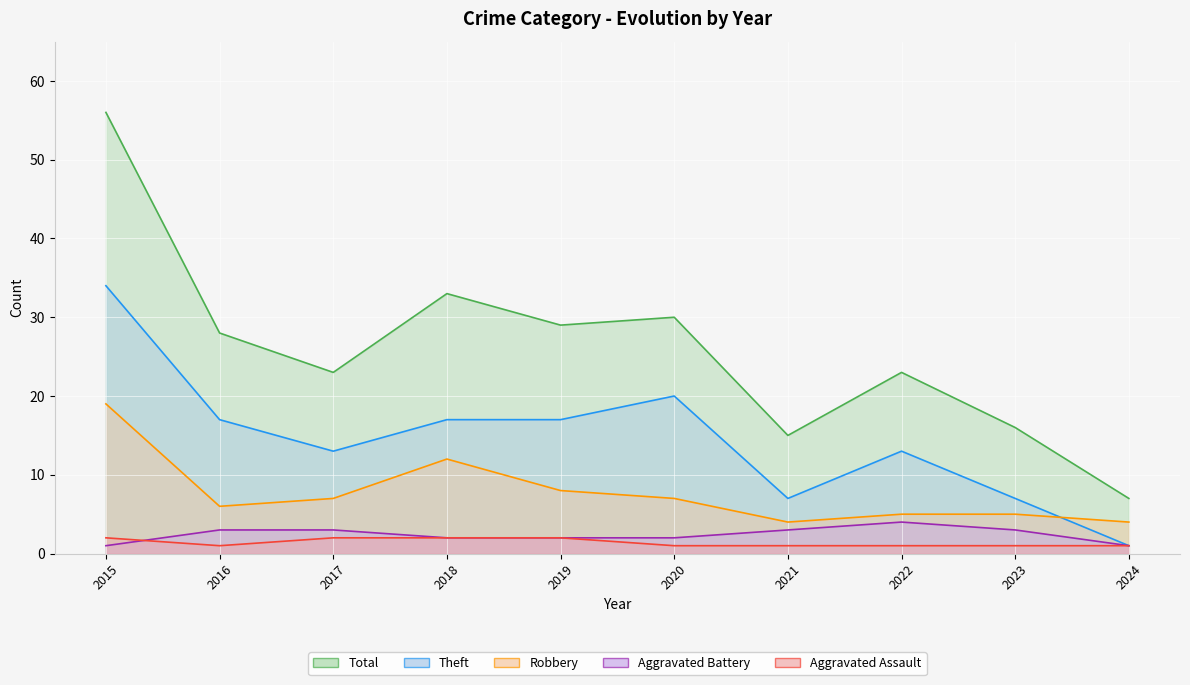

Between 2018 and 2019, which series saw the biggest shift?

Robbery